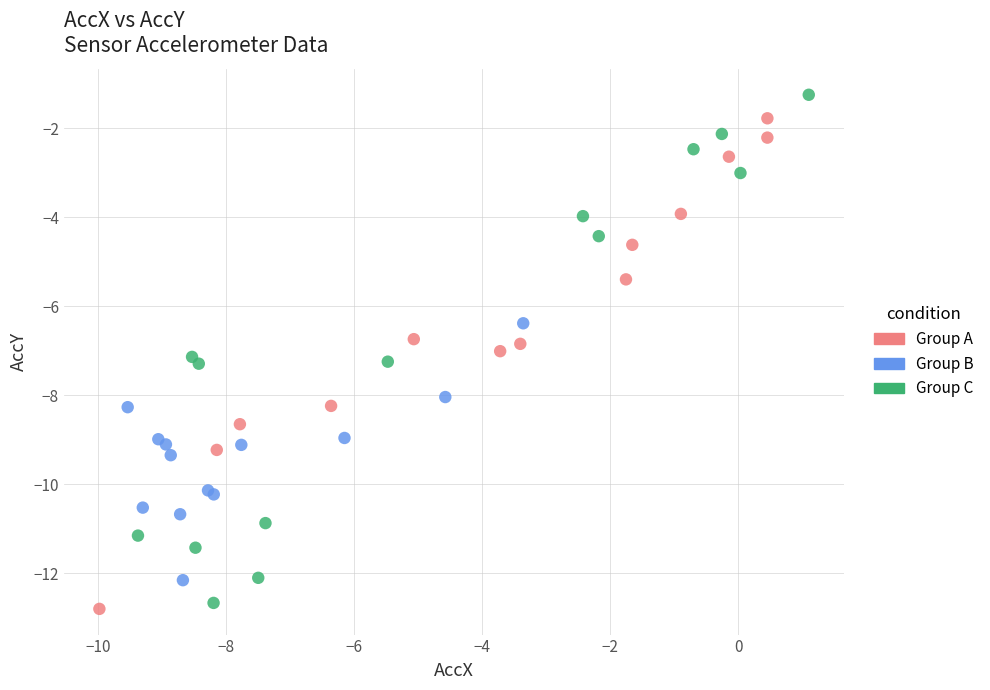

Which series contains the highest Y value?

Group C